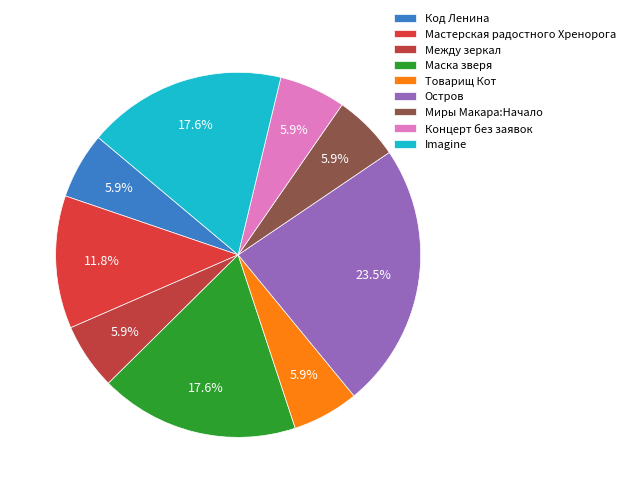

How many slices are in this pie chart?

9